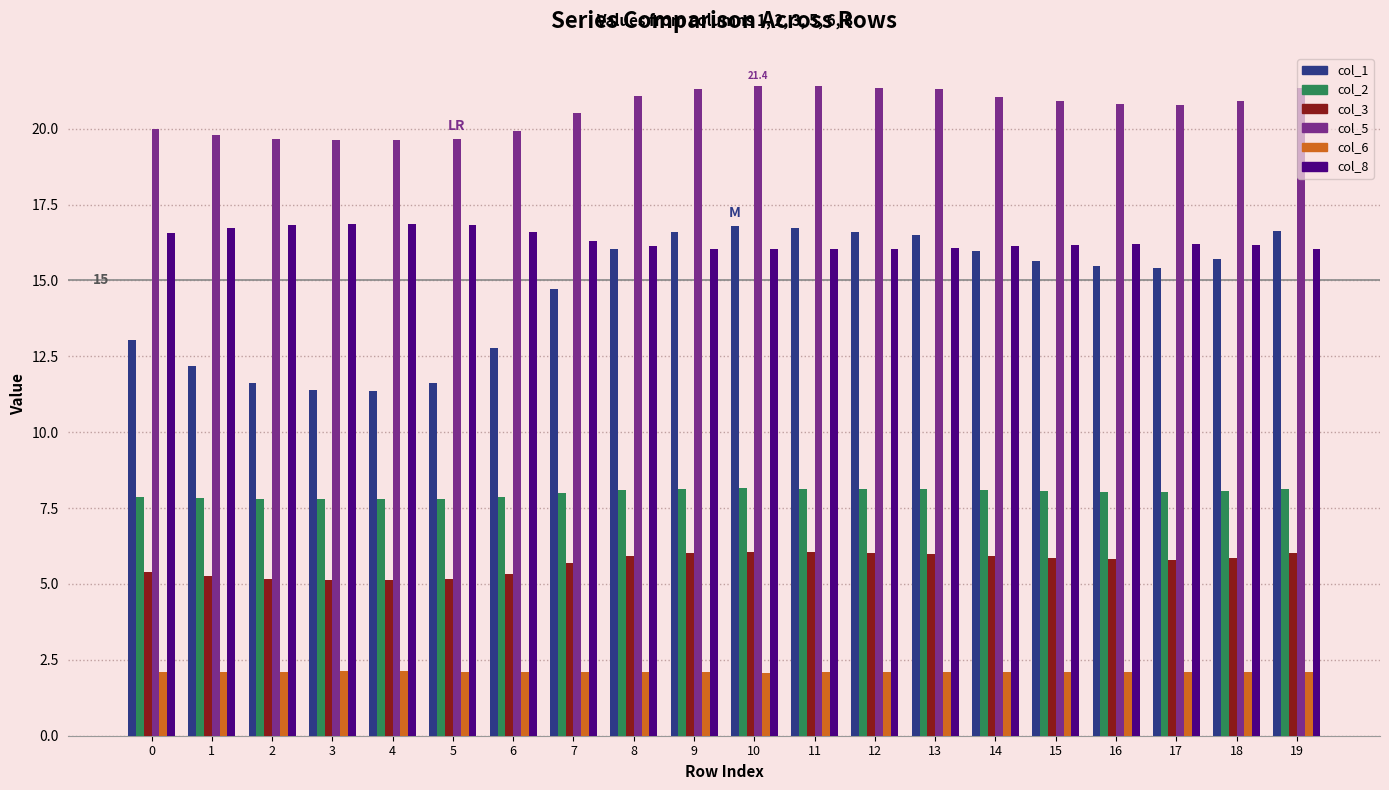

What is the sum of the col_1 values at 12 and 4?

28.0